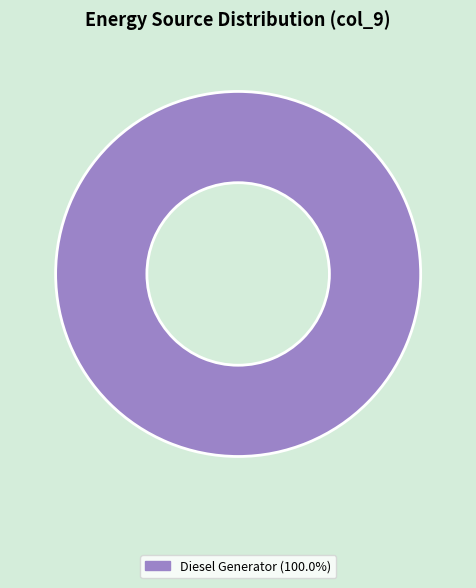

Is there a majority slice in this chart?

Yes